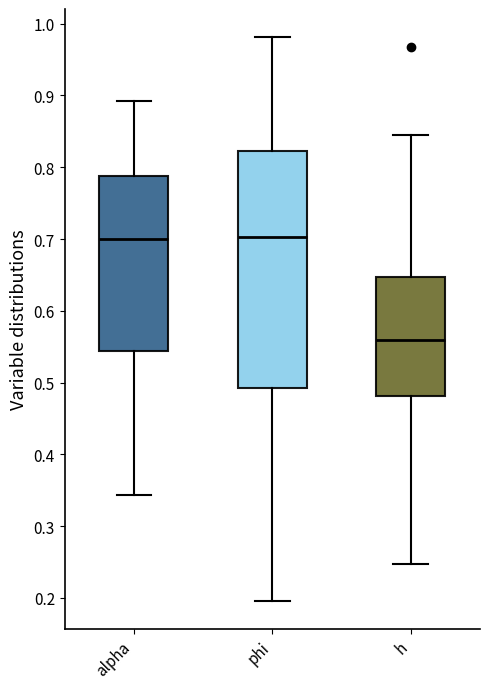

Comparing the boxes themselves (not the whiskers), which one is the tallest?

phi